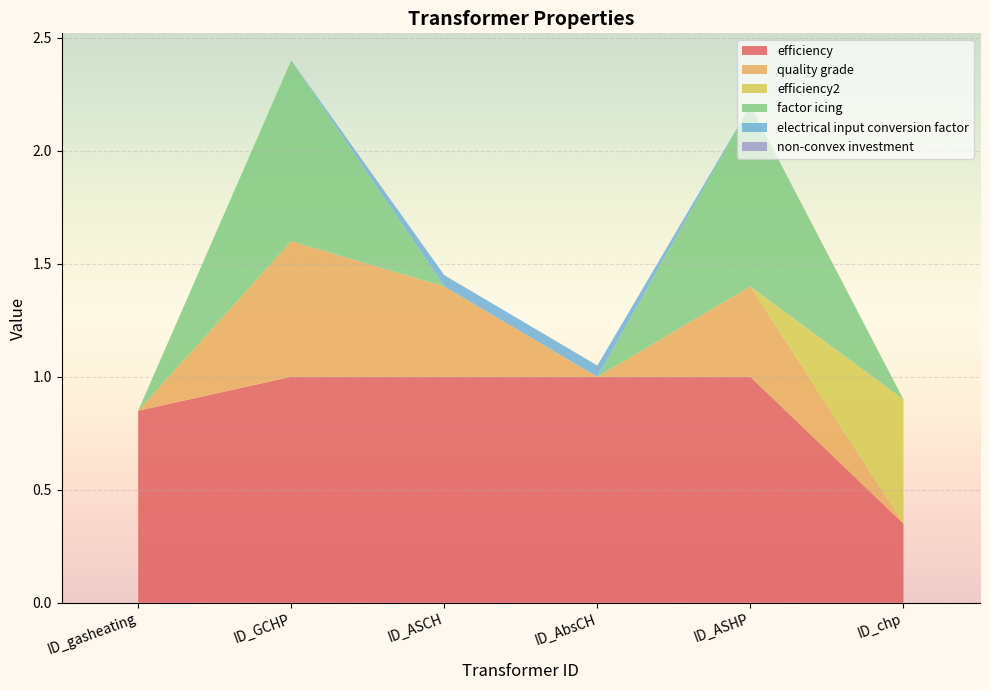

Reading left to right, list all the values displayed in this chart.

efficiency: ID_gasheating=0.8	ID_GCHP=1.0	ID_ASCH=1.0	ID_AbsCH=1.0	ID_ASHP=1.0	ID_chp=0.3
quality grade: ID_gasheating=0.0	ID_GCHP=0.6	ID_ASCH=0.4	ID_AbsCH=0.0	ID_ASHP=0.4	ID_chp=0.0
efficiency2: ID_gasheating=0.0	ID_GCHP=0.0	ID_ASCH=0.0	ID_AbsCH=0.0	ID_ASHP=0.0	ID_chp=0.6
factor icing: ID_gasheating=0.0	ID_GCHP=0.8	ID_ASCH=0.0	ID_AbsCH=0.0	ID_ASHP=0.8	ID_chp=0.0
electrical input conversion factor: ID_gasheating=0.0	ID_GCHP=0.0	ID_ASCH=0.1	ID_AbsCH=0.1	ID_ASHP=0.0	ID_chp=0.0
non-convex investment: ID_gasheating=0.0	ID_GCHP=0.0	ID_ASCH=0.0	ID_AbsCH=0.0	ID_ASHP=0.0	ID_chp=0.0